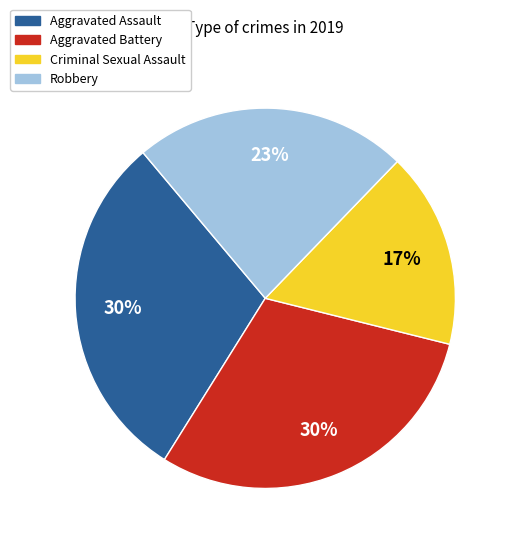

The Aggravated Battery slice represents 42% of the pie. True or false?

False